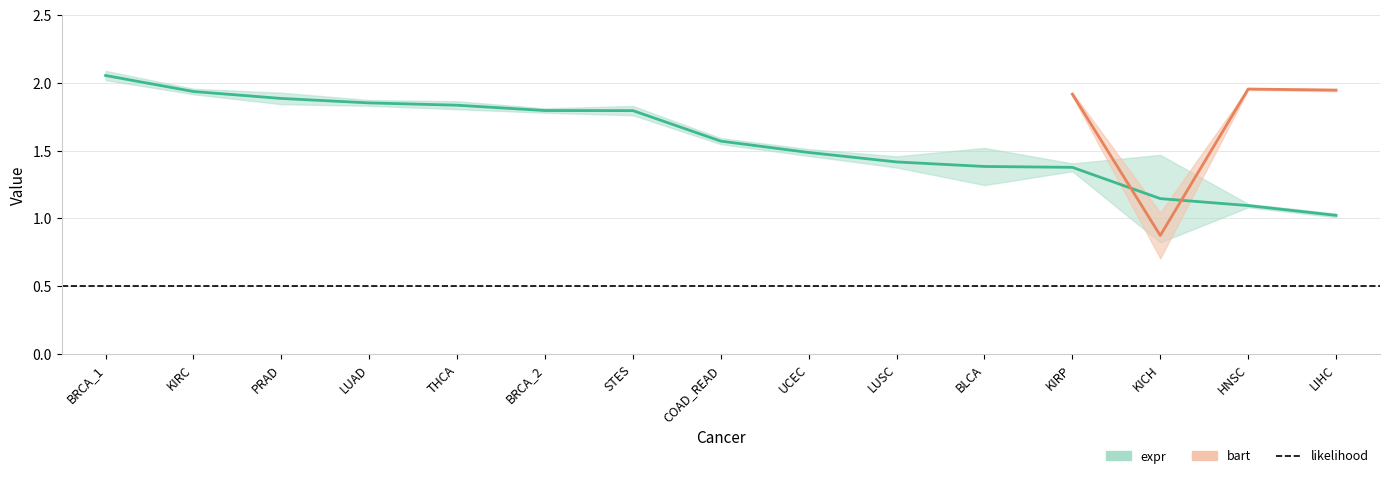

What are all the series names shown in the legend?

expr, bart, likelihood